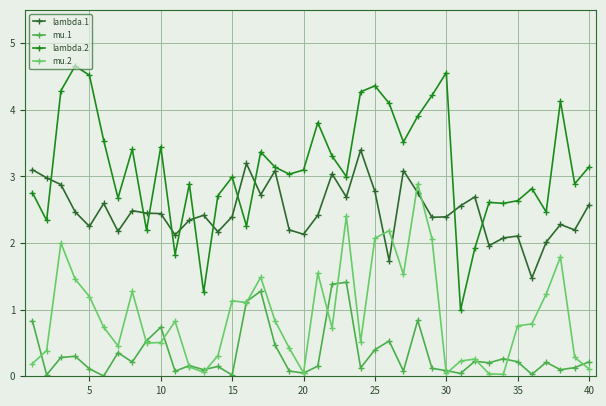

What is the difference between the second highest and minimum values in the lambda.1 series?

1.7